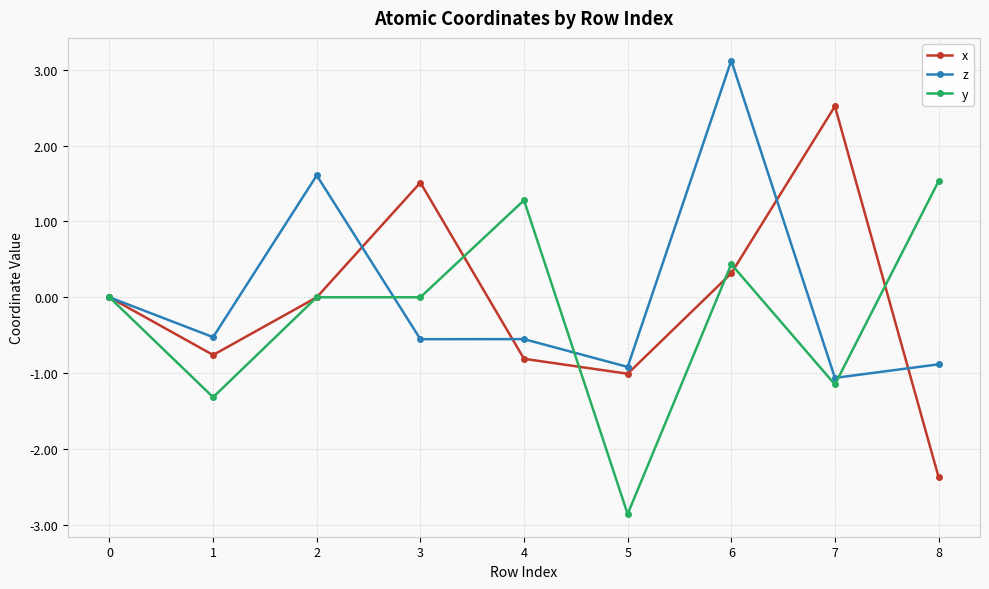

What is the value of the z point at the 6th from the left?

-0.9